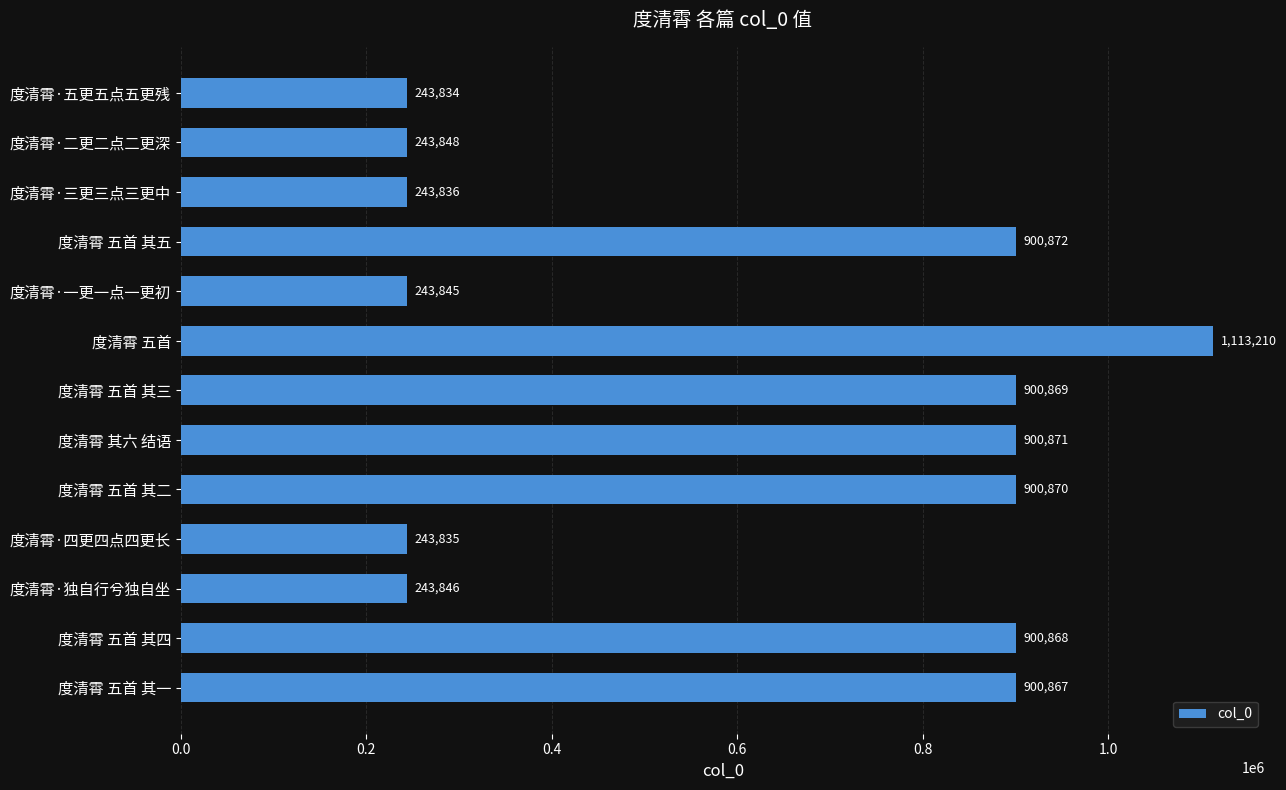

Read the value at 度清霄 五首 其四, to the nearest 10.

900870